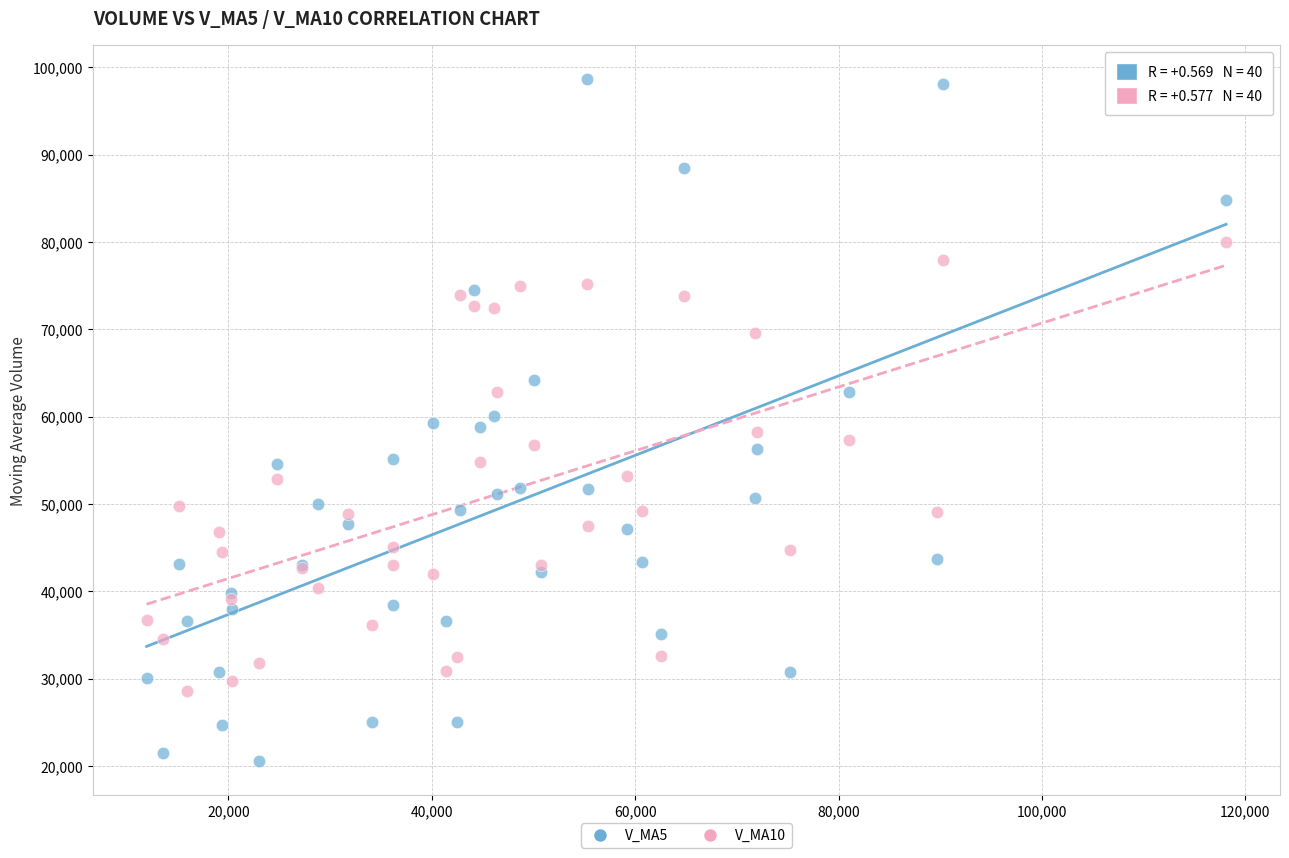

Which series has the largest Y range (max minus min)?

V_MA5